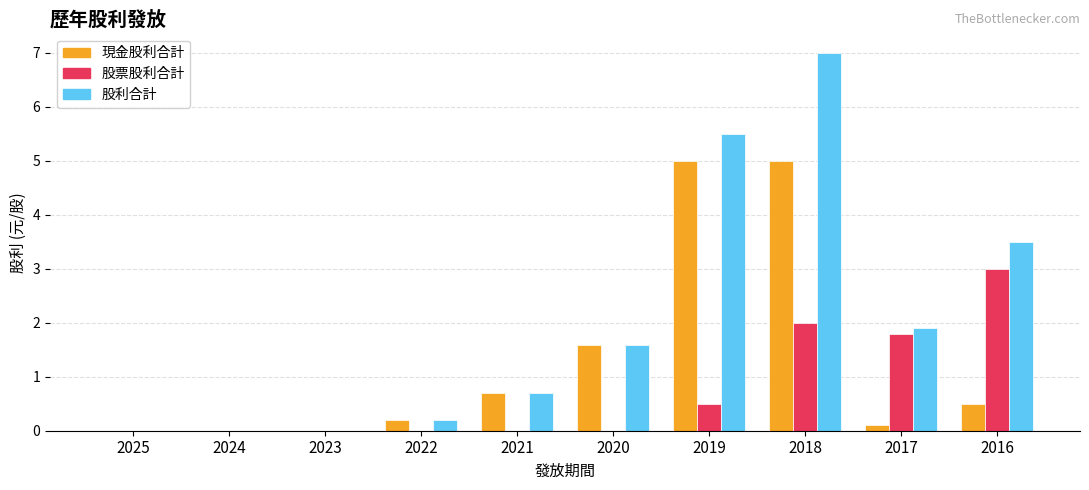

Which series changed the most between 2022 and 2019?

股利合計